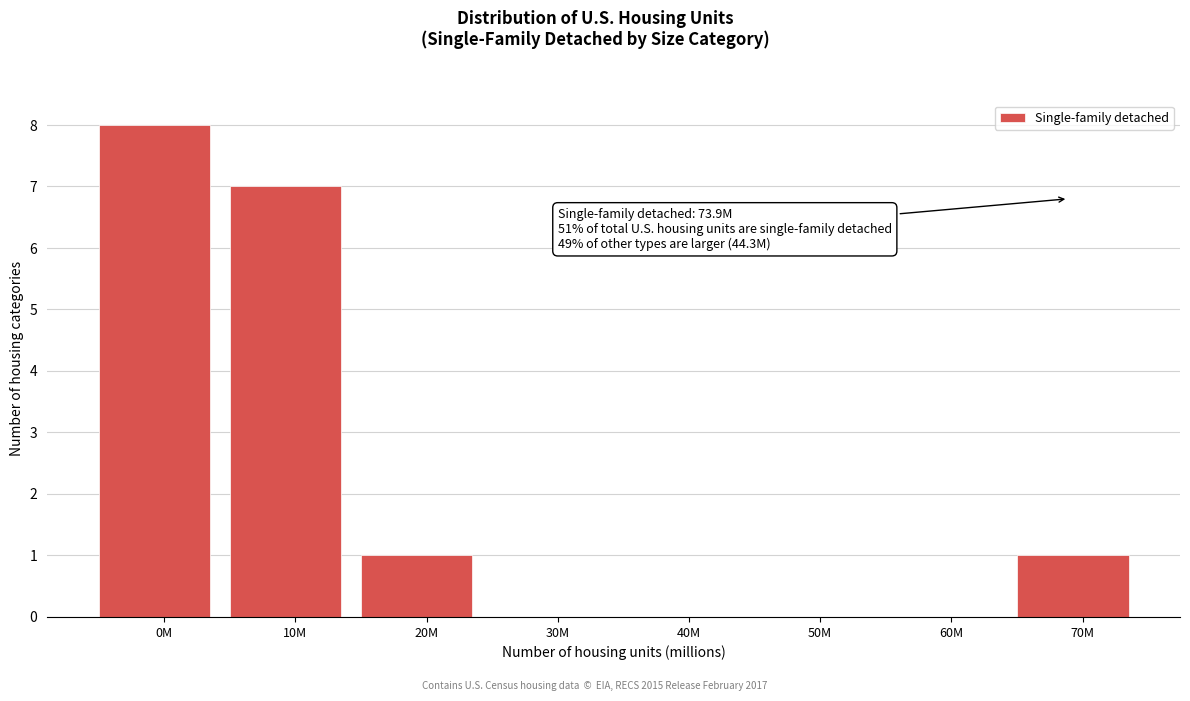

Reading right to left, list all the values displayed in this chart.

70M=1	60M=0	50M=0	40M=0	30M=0	20M=1	10M=7	0M=8